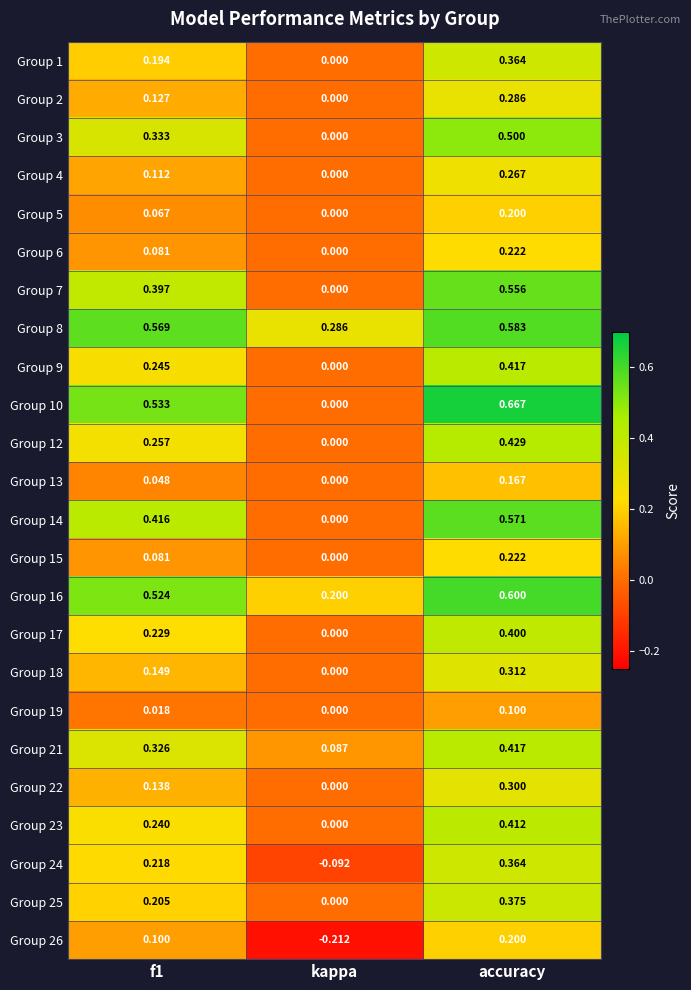

Where is Group 15 nearest to the value 0?

kappa